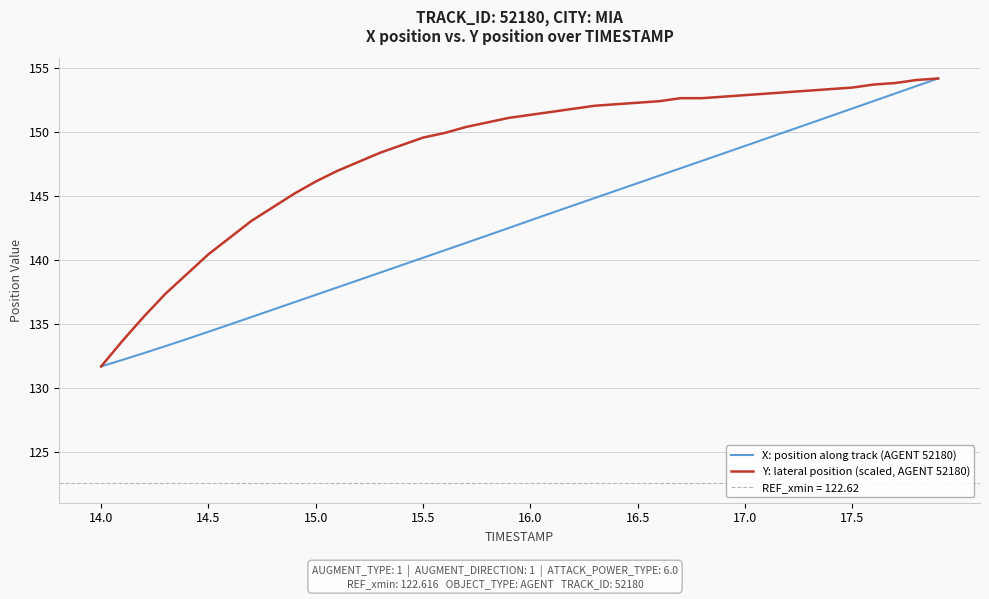

What is the smallest value displayed?

131.7